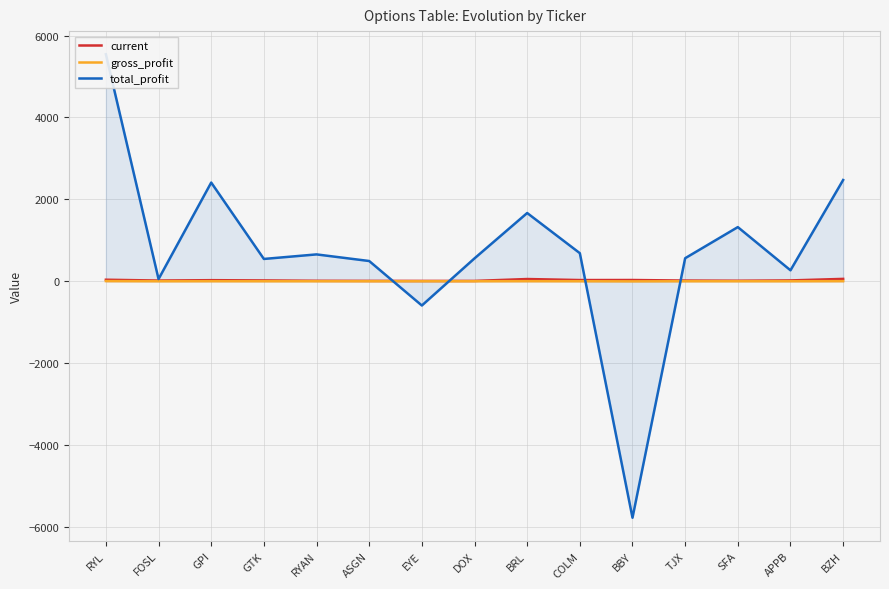

What is the difference between the maximum and minimum values in the current series?

49.7